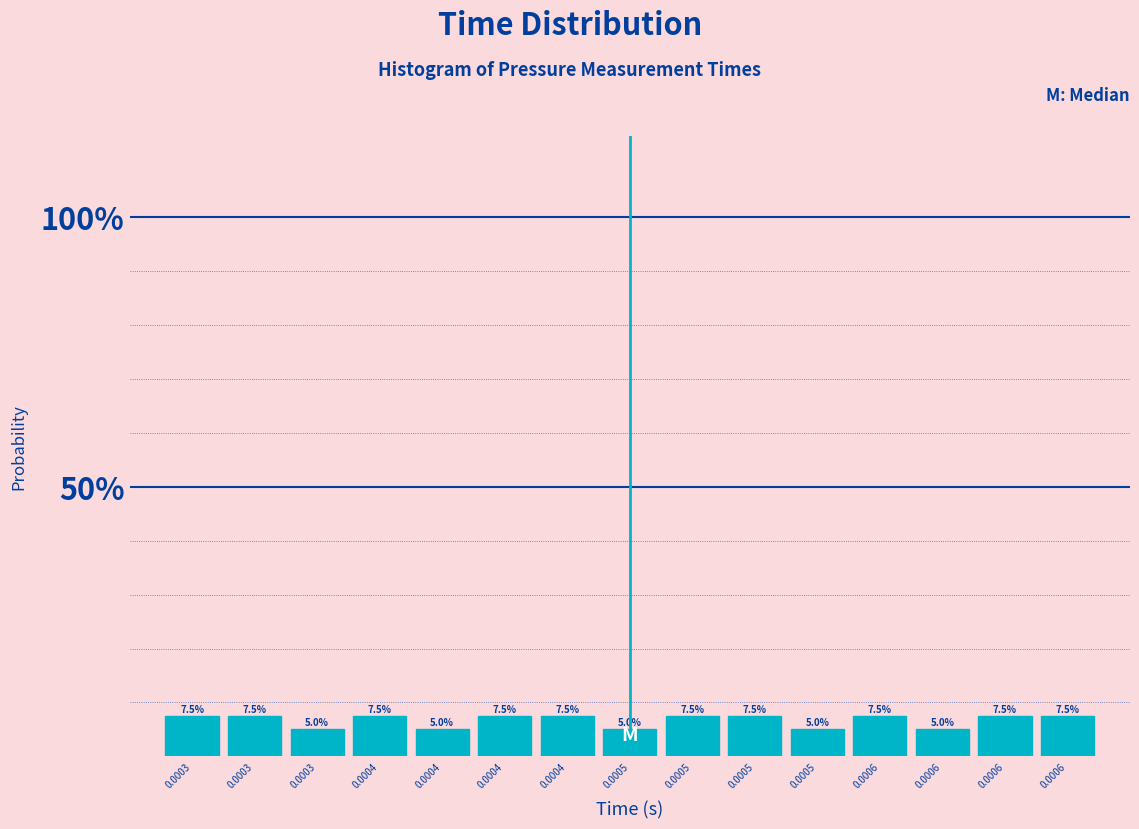

How many bars are there in total?

15